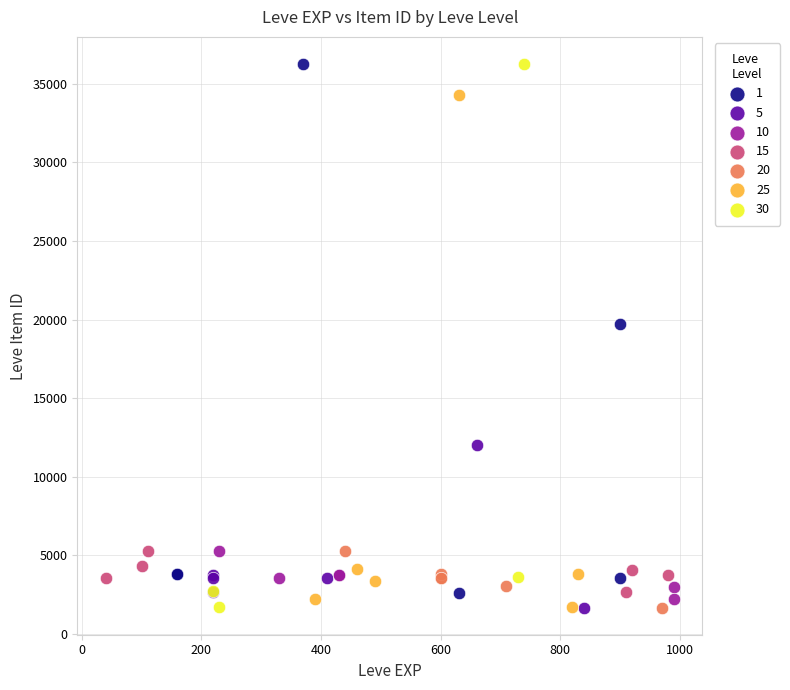

What are all the series names shown in the legend?

1, 5, 10, 15, 20, 25, 30